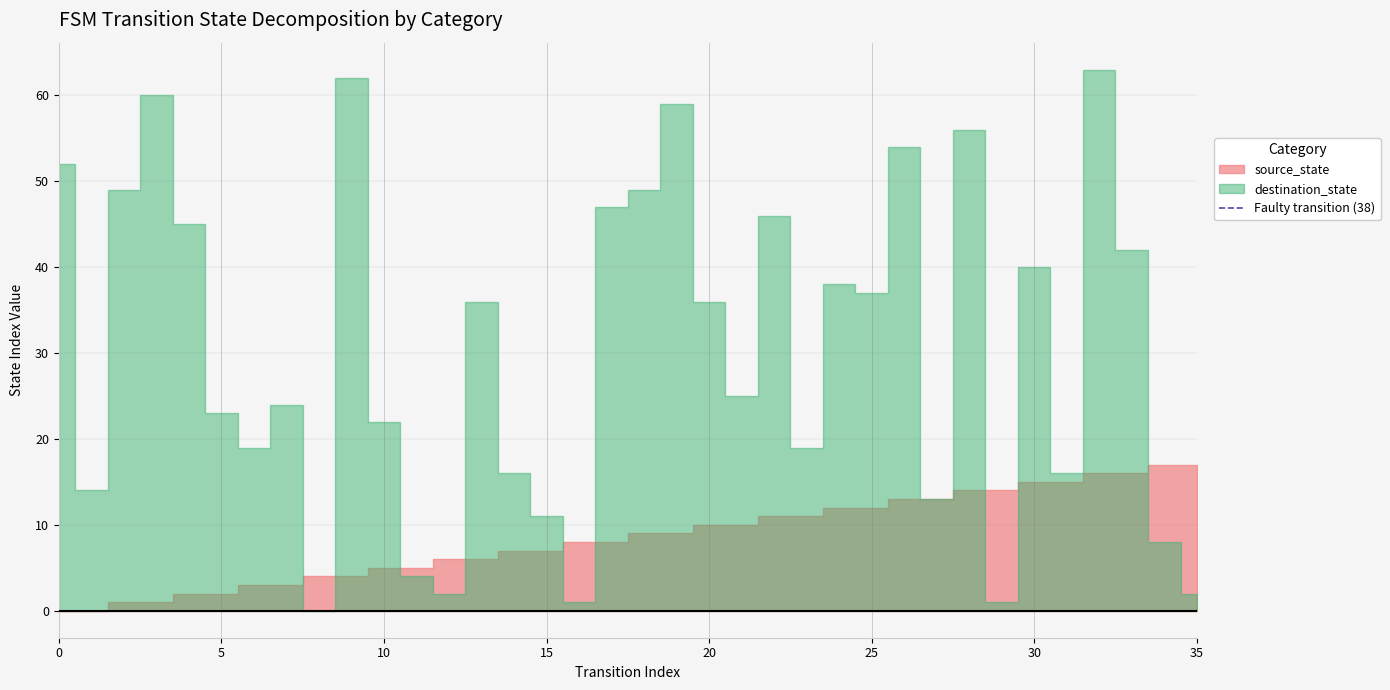

Which has a higher value, 5 or 0?

5